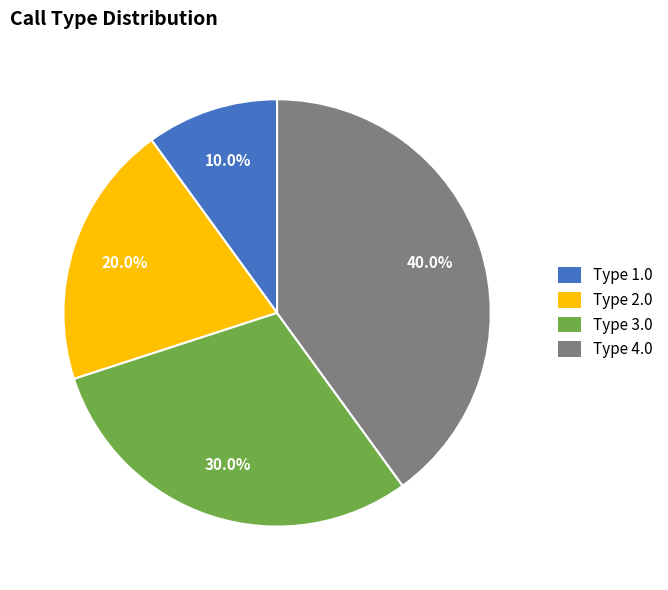

True or false: Type 1.0 accounts for 10% of the total.

True